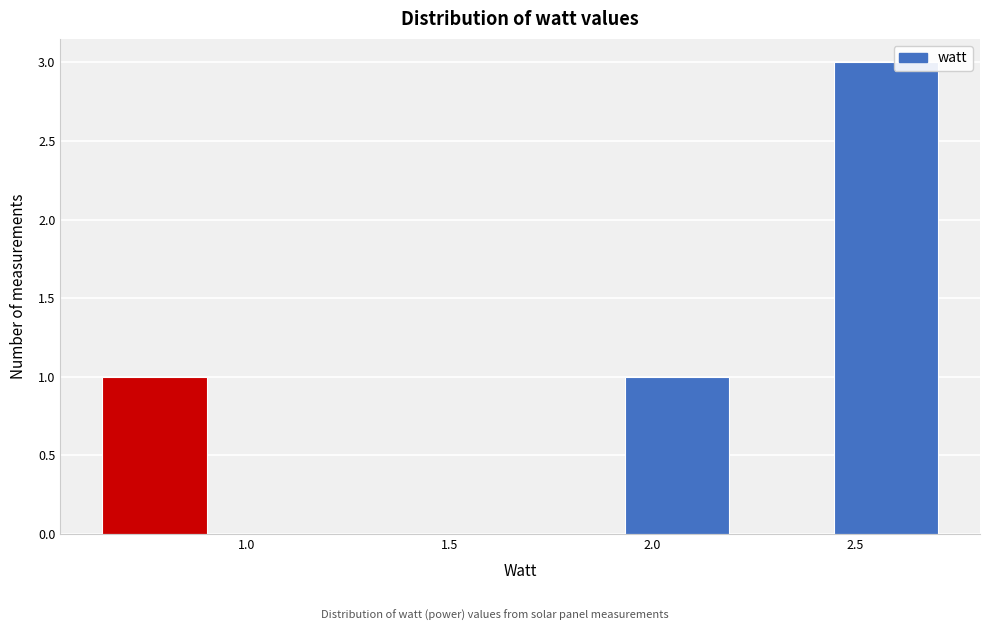

Over which range of the x-axis is the bar tallest?

2.45 to 2.70